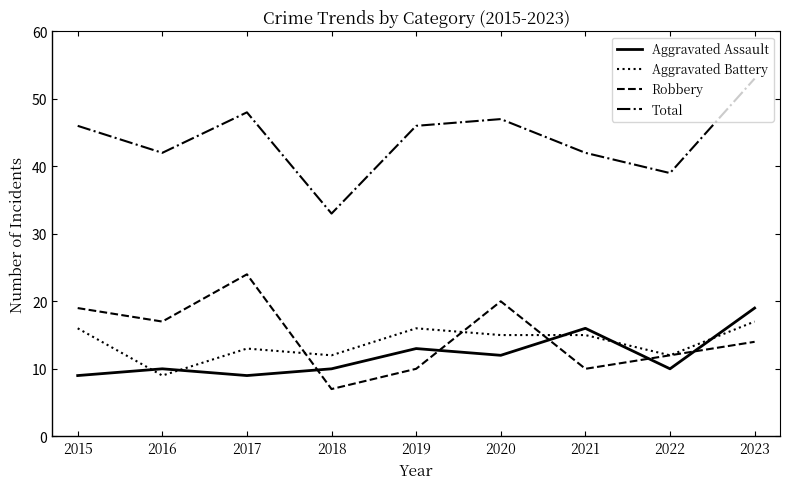

True or false: Aggravated Battery and Total cross at least once.

False